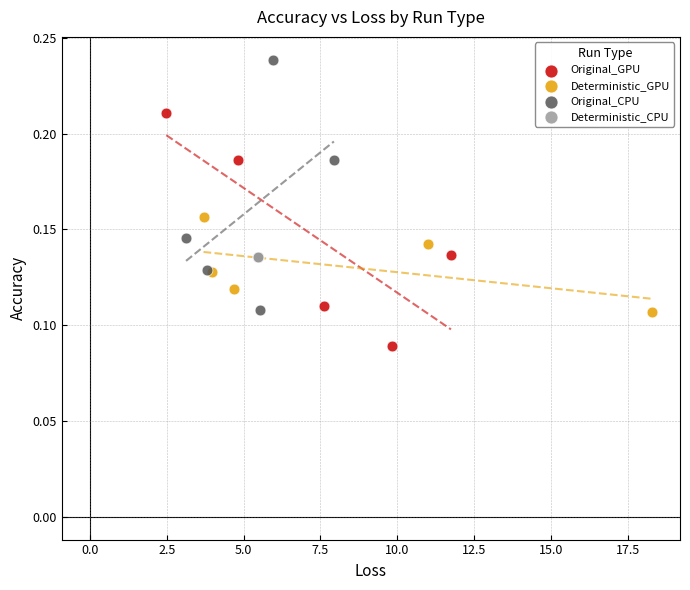

Which series contains the lowest Y value?

Original_GPU